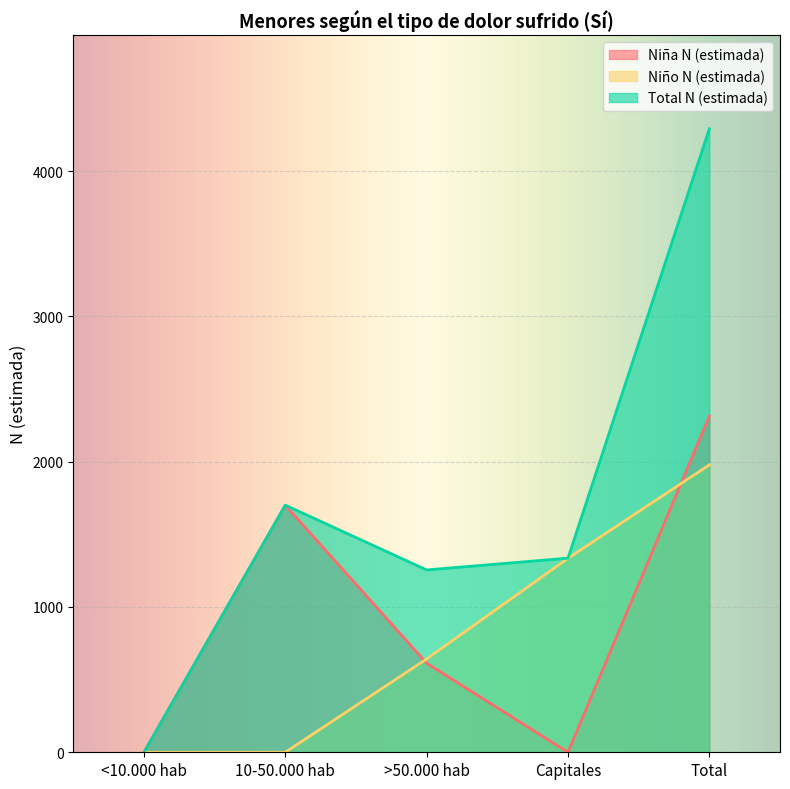

In Niña N (estimada), how many points are lower than both neighbors (excluding endpoints)?

1